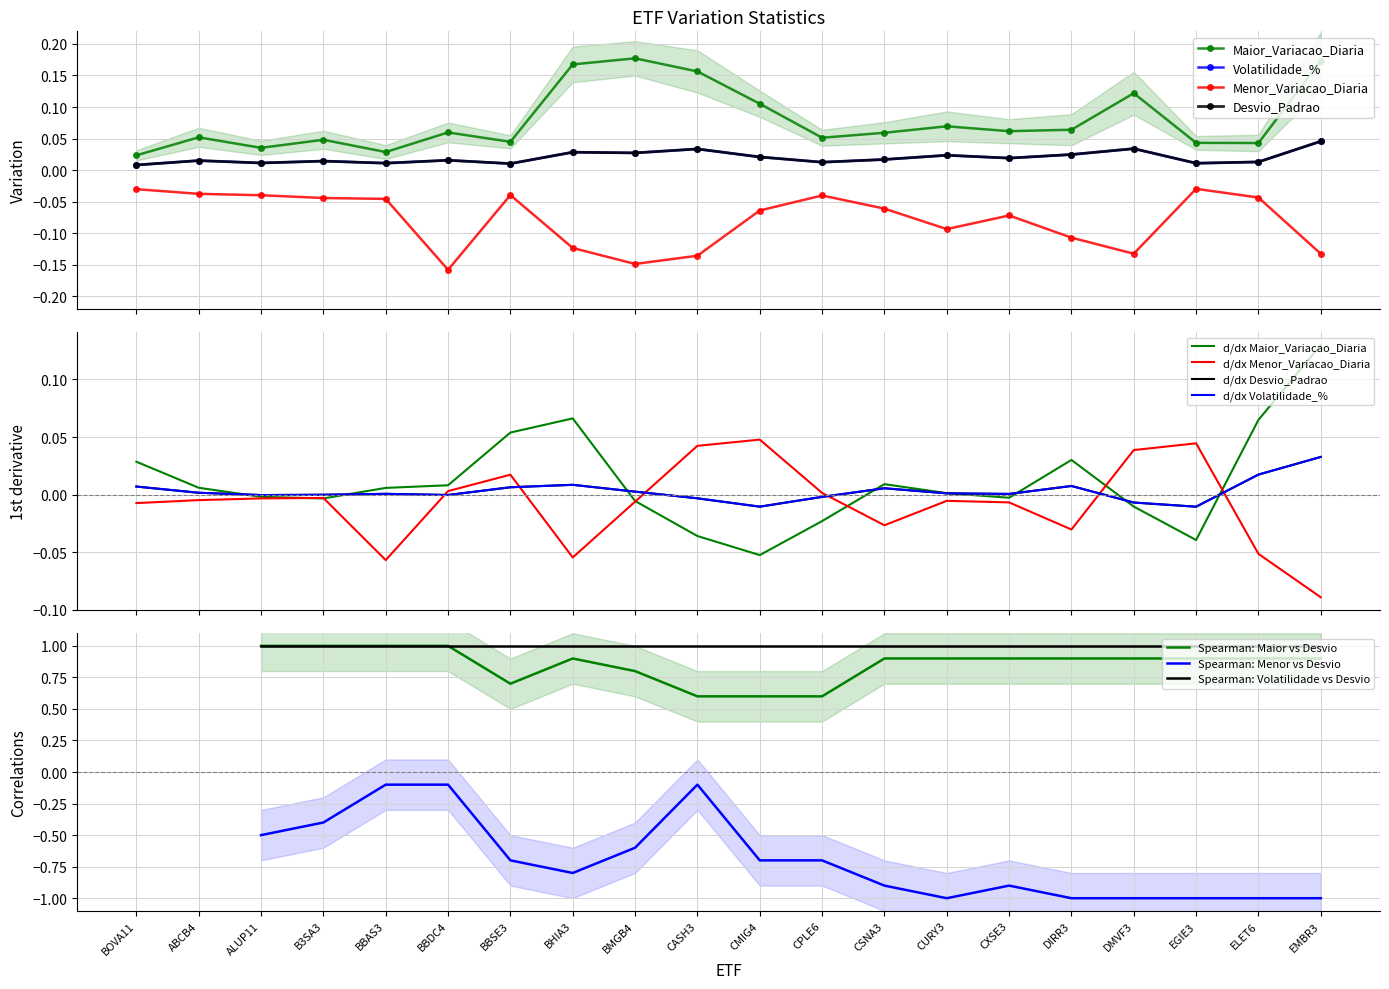

Reading right to left, extract all data points from this chart.

Maior_Variacao_Diaria: 0.2	0.0	0.0	0.1	0.1	0.1	0.1	0.1	0.1	0.1	0.2	0.2	0.2	0.0	0.1	0.0	0.0	0.0	0.1	0.0
Menor_Variacao_Diaria: -0.1	-0.0	-0.0	-0.1	-0.1	-0.1	-0.1	-0.1	-0.0	-0.1	-0.1	-0.1	-0.1	-0.0	-0.2	-0.0	-0.0	-0.0	-0.0	-0.0
Desvio_Padrao: 0.0	0.0	0.0	0.0	0.0	0.0	0.0	0.0	0.0	0.0	0.0	0.0	0.0	0.0	0.0	0.0	0.0	0.0	0.0	0.0
Volatilidade_%: 0.0	0.0	0.0	0.0	0.0	0.0	0.0	0.0	0.0	0.0	0.0	0.0	0.0	0.0	0.0	0.0	0.0	0.0	0.0	0.0